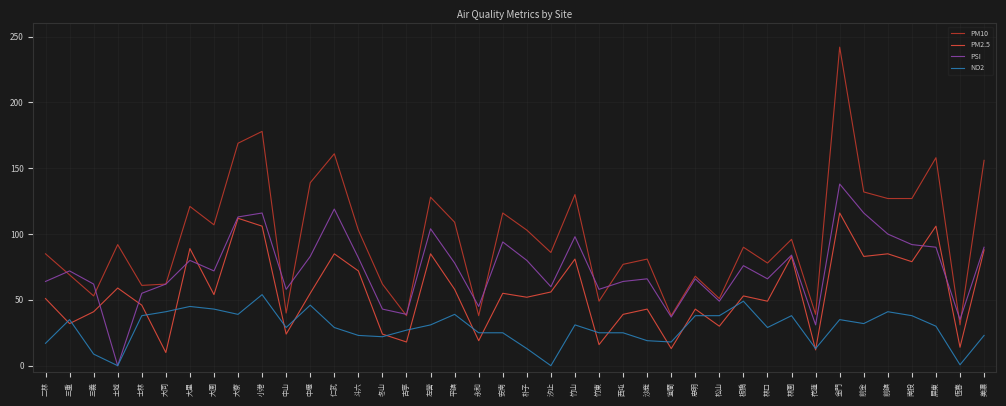

Does the chart have visible grid lines?

Yes